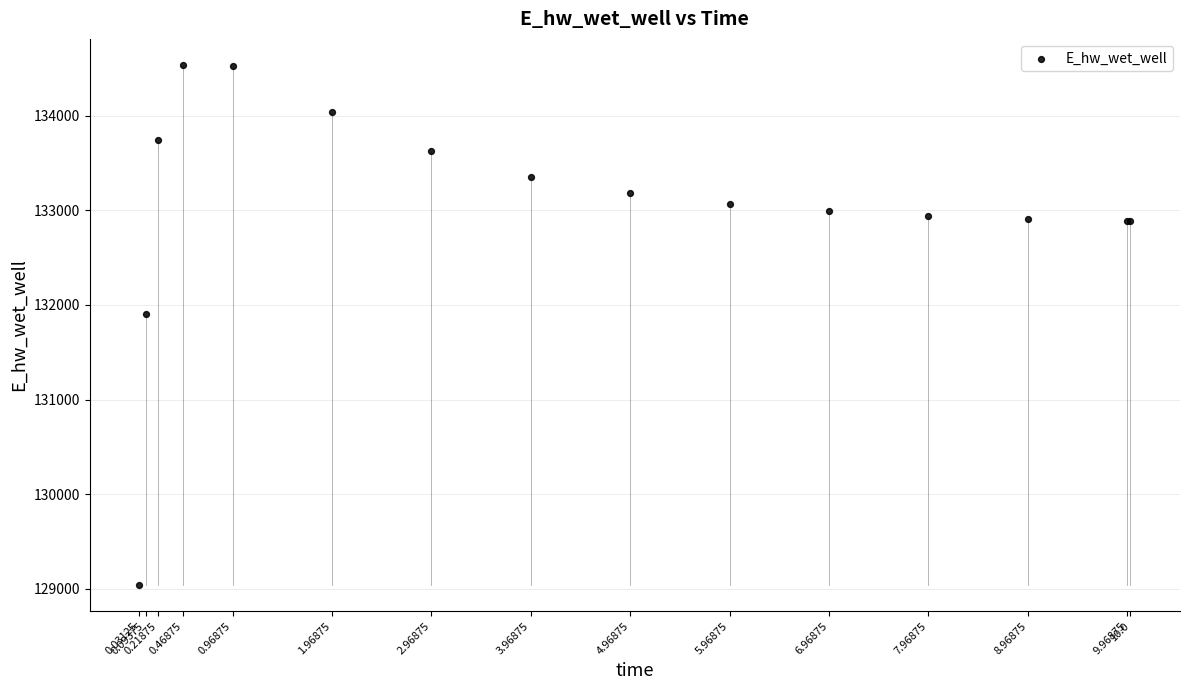

What Y value in the scatter plot is closest to 131787?

131907.4